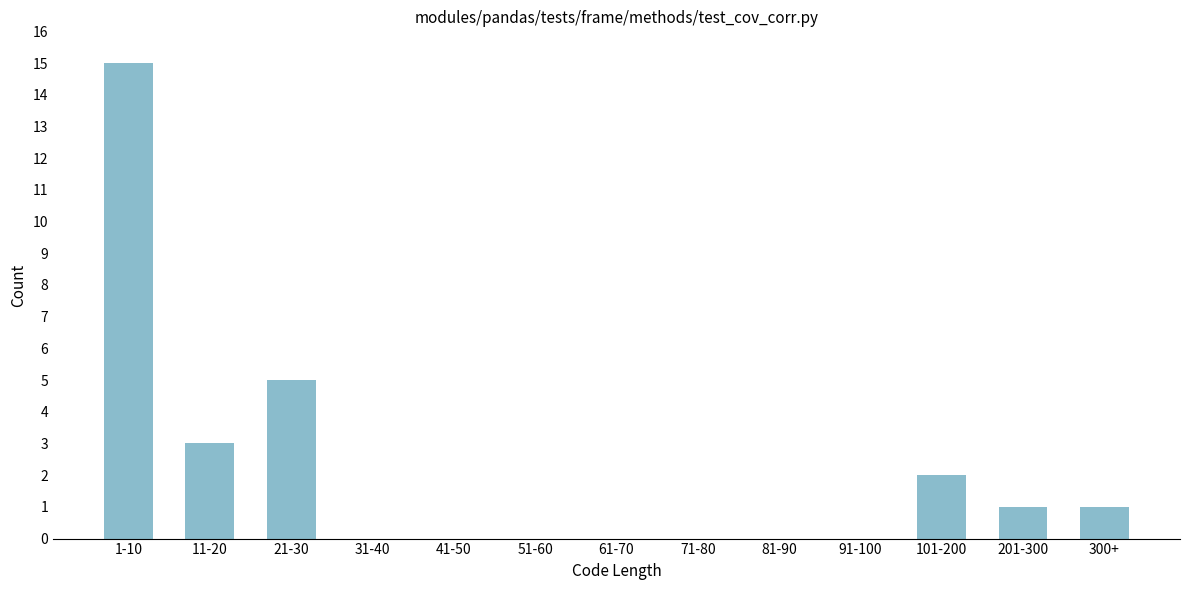

Reading right to left, what are all the values shown in this chart?

300+=1	201-300=1	101-200=2	91-100=0	81-90=0	71-80=0	61-70=0	51-60=0	41-50=0	31-40=0	21-30=5	11-20=3	1-10=15